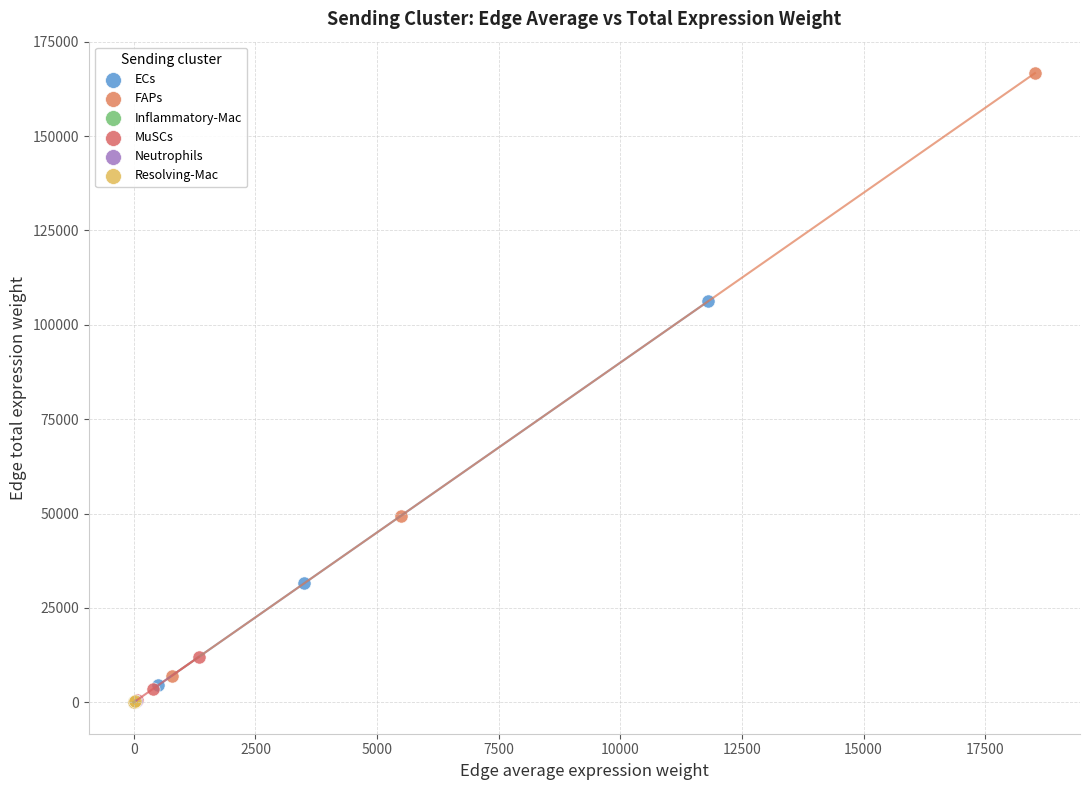

Which series has the widest spread of Y values?

FAPs